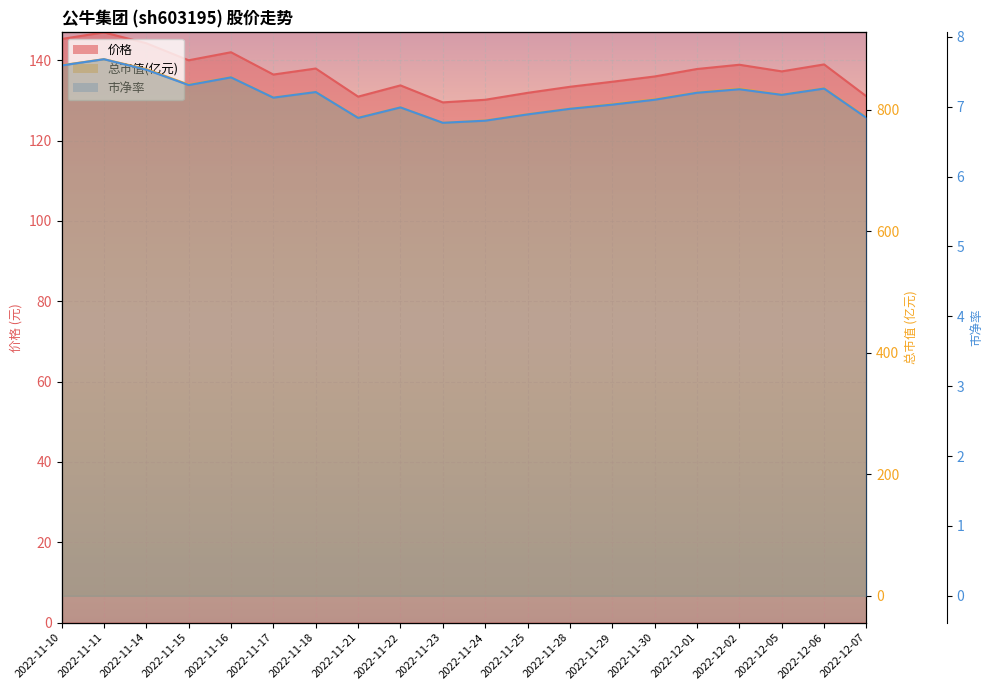

Rank the series by their average value, from highest to lowest.

总市值(亿元), 价格, 市净率